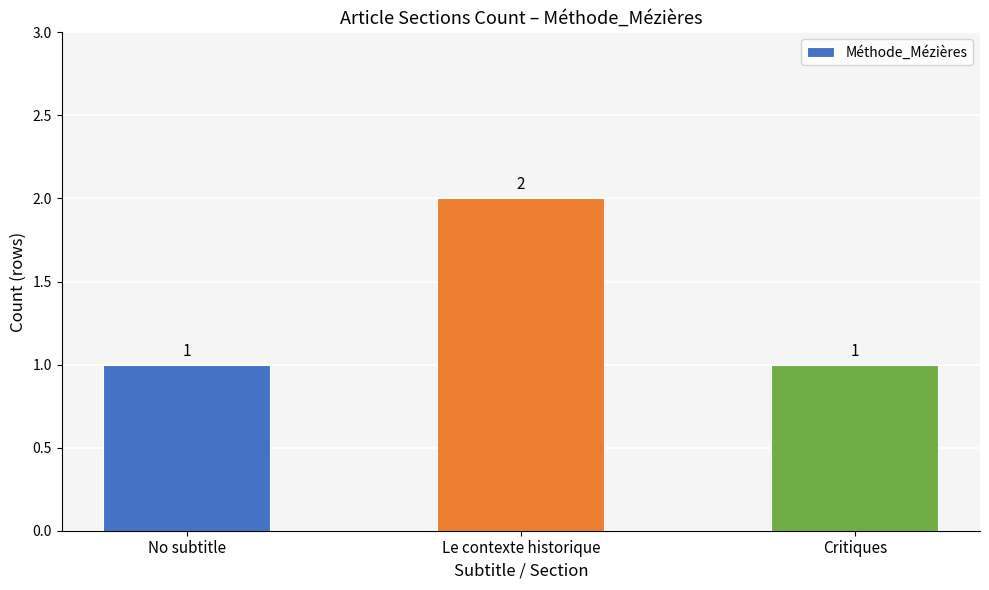

What is the change in value from No subtitle to Le contexte historique?

+1